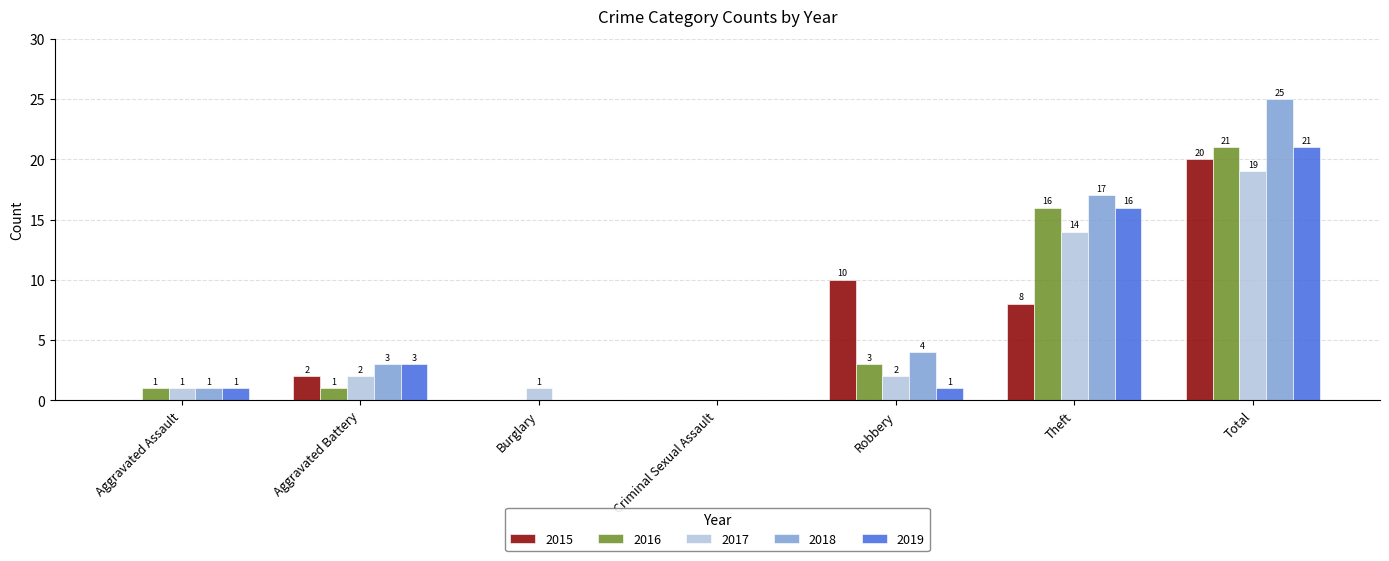

The 2019 series shows 0 at Burglary. True or false?

True